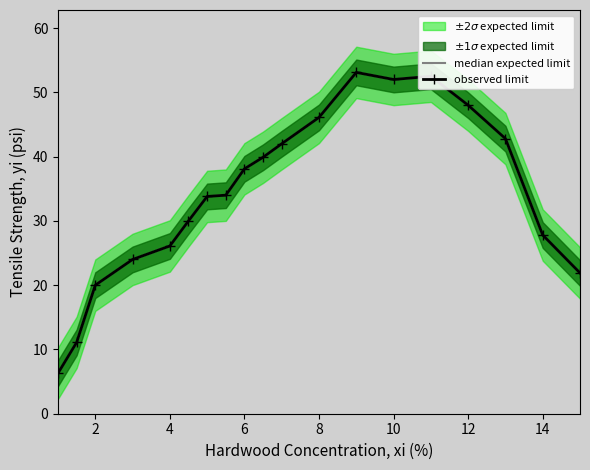

What is the sum of all observed limit values?

649.5